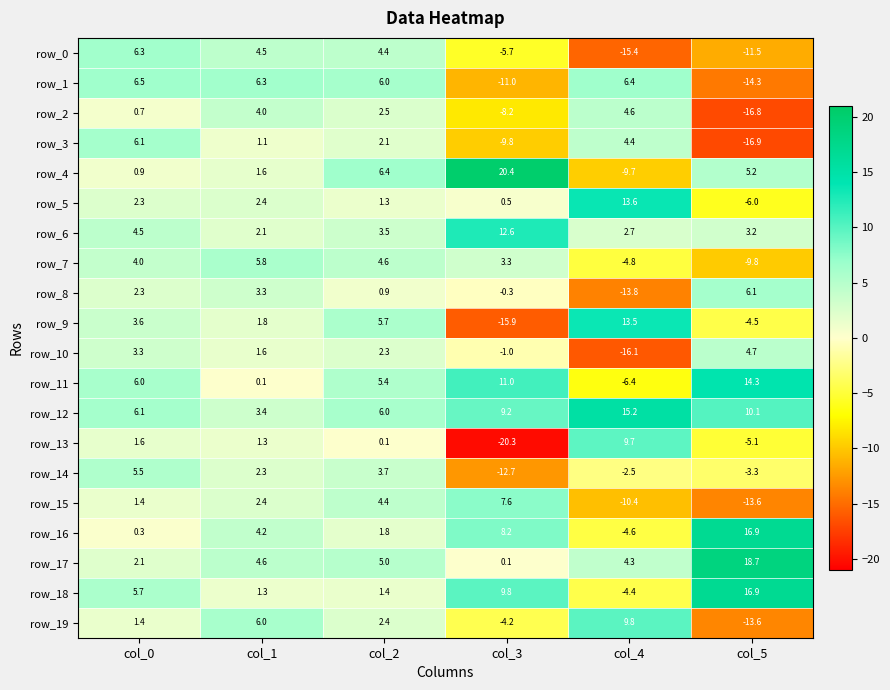

The value of row_1 at col_5 is -21.4. True or false?

False